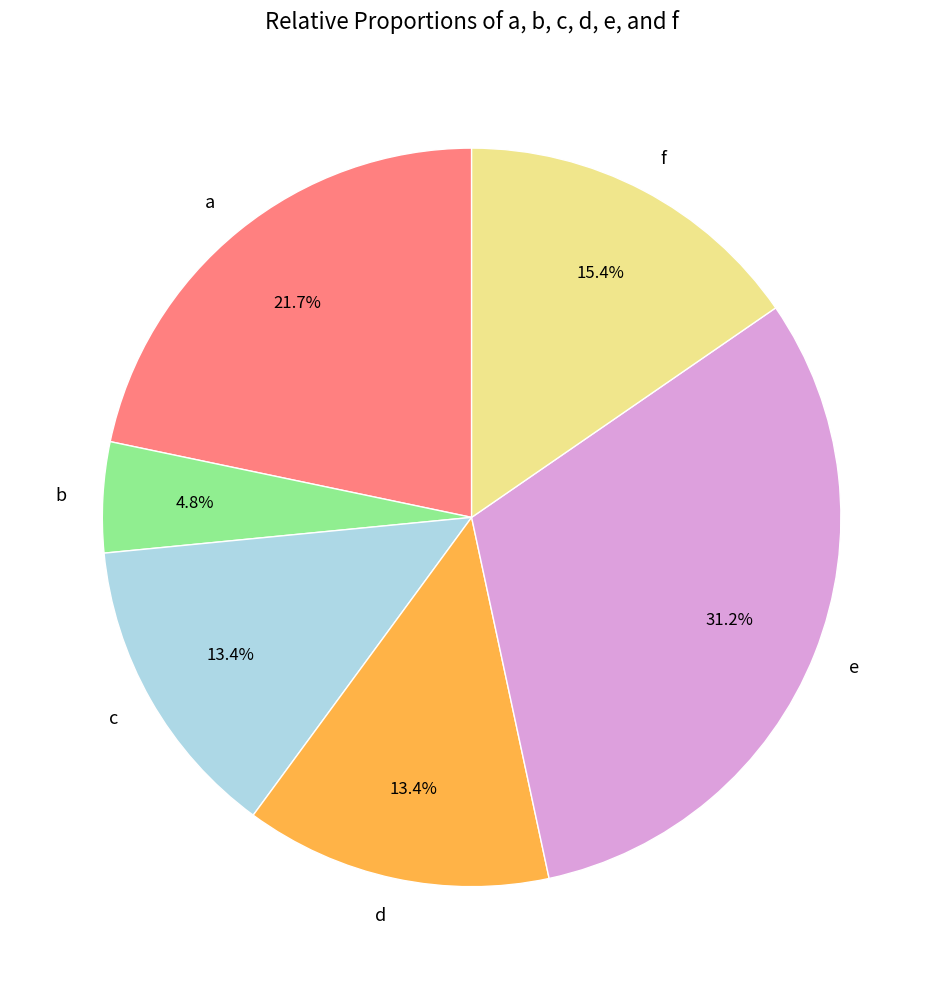

Is there any slice that represents more than half of the pie?

No